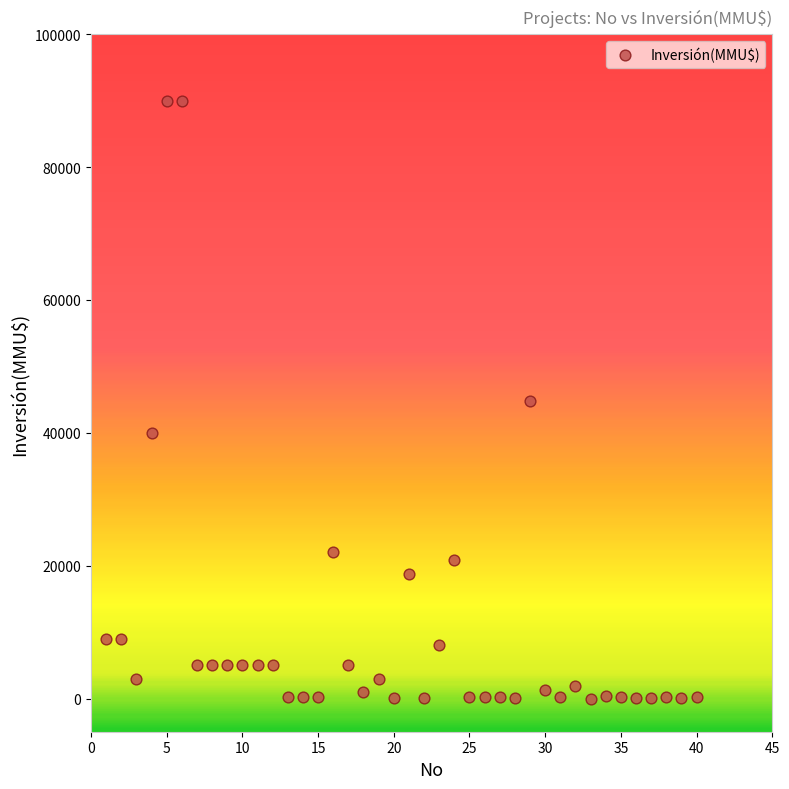

What is the range of Y values (max minus min)?

90000